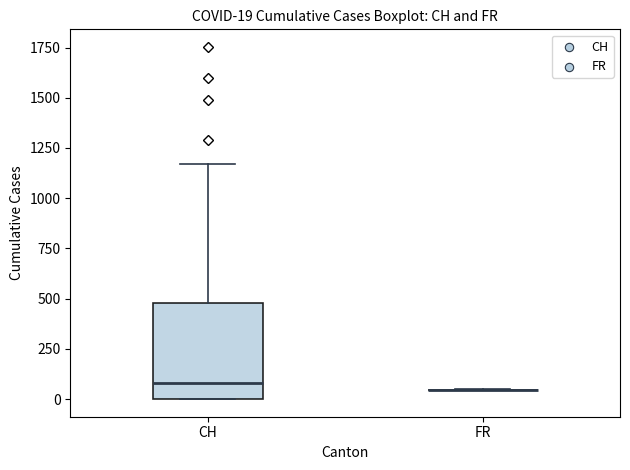

Which box is the tallest, from its lower edge to its upper edge?

CH